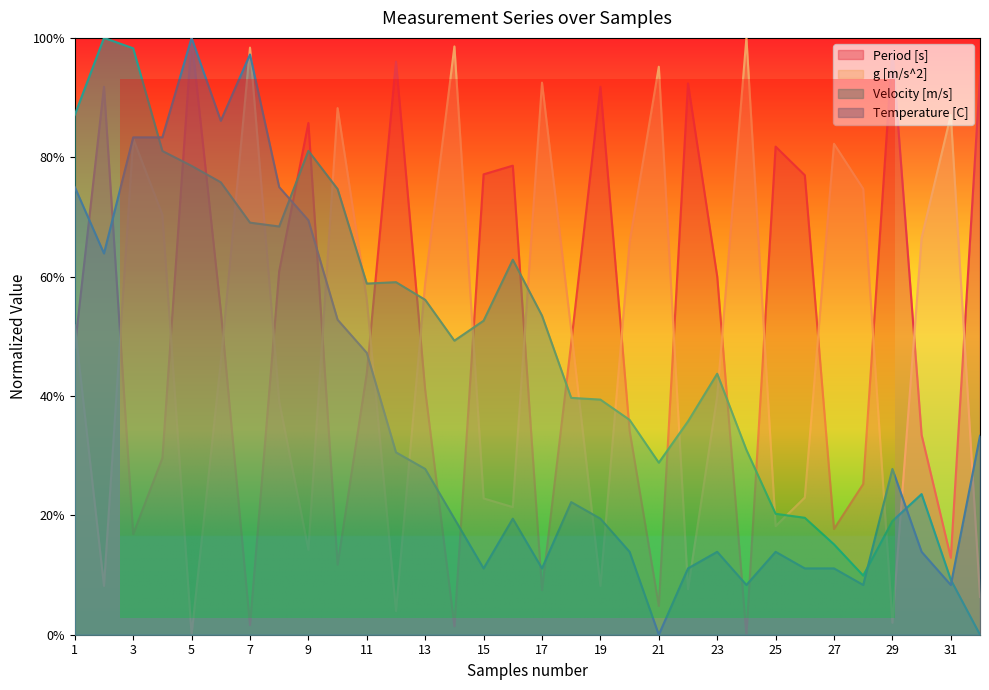

What is the difference between the Velocity [m/s] values at 2 and 28?

0.9